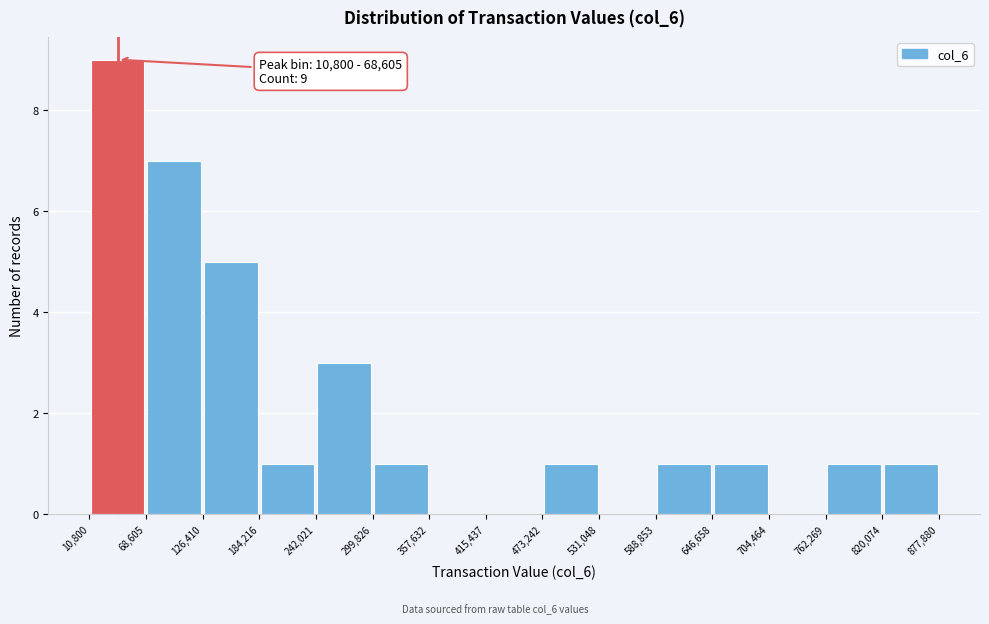

Which range on the x-axis has the tallest bar?

10,800 to 68,605